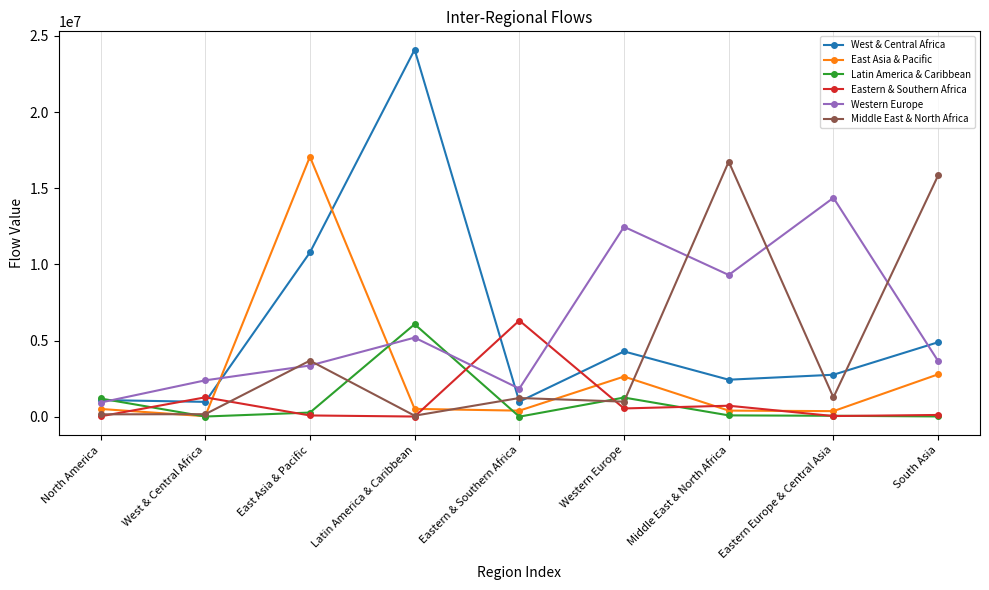

What is the difference between the highest and lowest values at Western Europe?

11924322